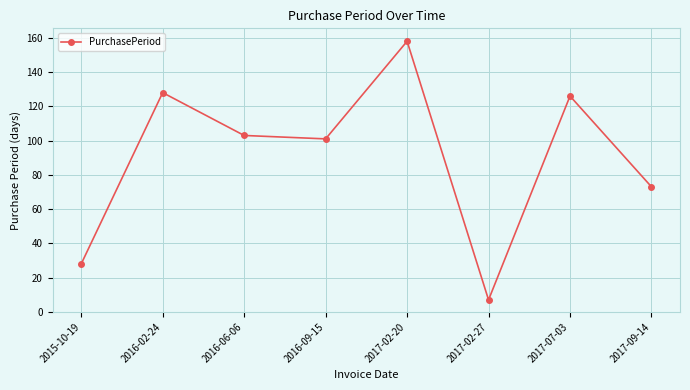

Rank the categories by value from lowest to highest.

2017-02-27, 2015-10-19, 2017-09-14, 2016-09-15, 2016-06-06, 2017-07-03, 2016-02-24, 2017-02-20